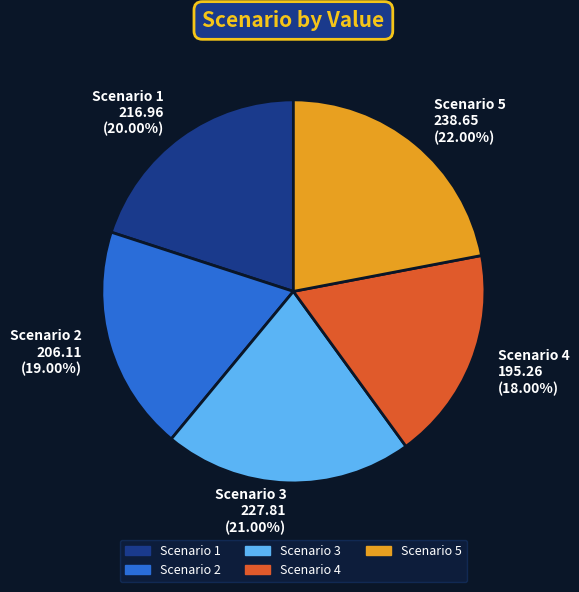

What is the ratio of the value at Scenario 2 206.11 (19.00%) to the value at Scenario 4 195.26 (18.00%)?

1.1